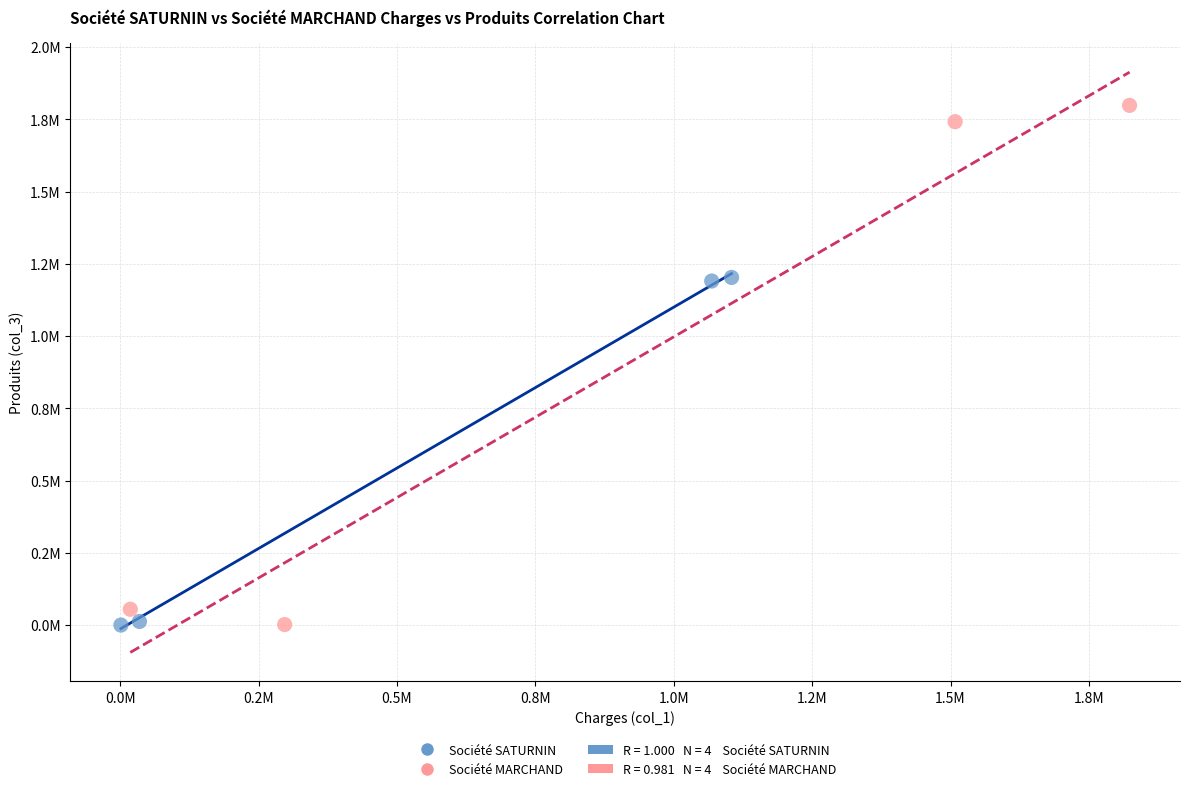

Which series contains the highest Y value?

Société MARCHAND